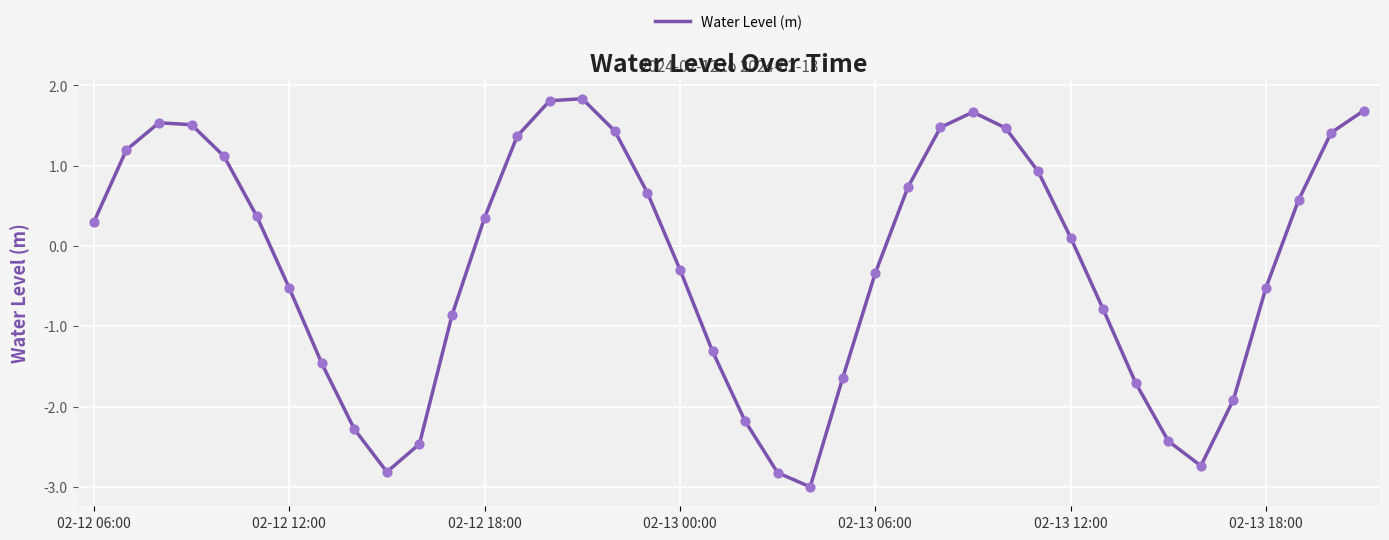

What is the difference between the maximum and minimum values?

4.8